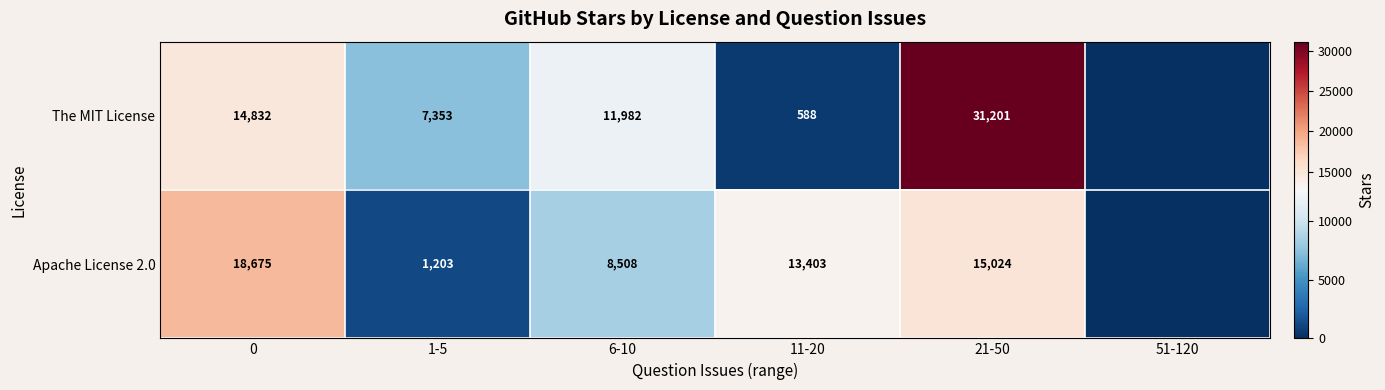

The value of The MIT License at 11-20 is 900. True or false?

False